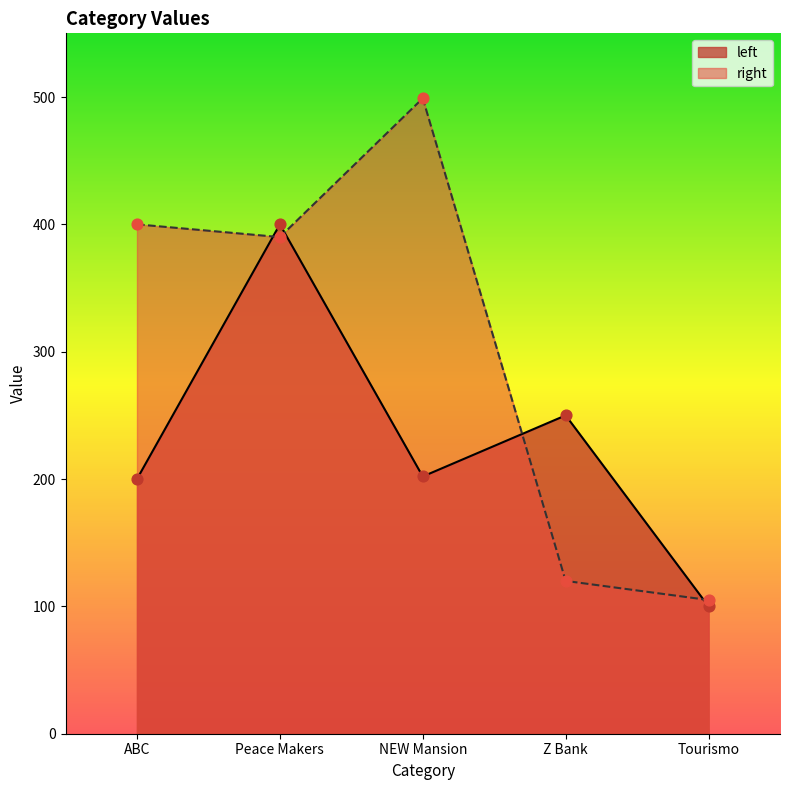

Is the value of right at ABC greater than the value of left at Peace Makers?

No